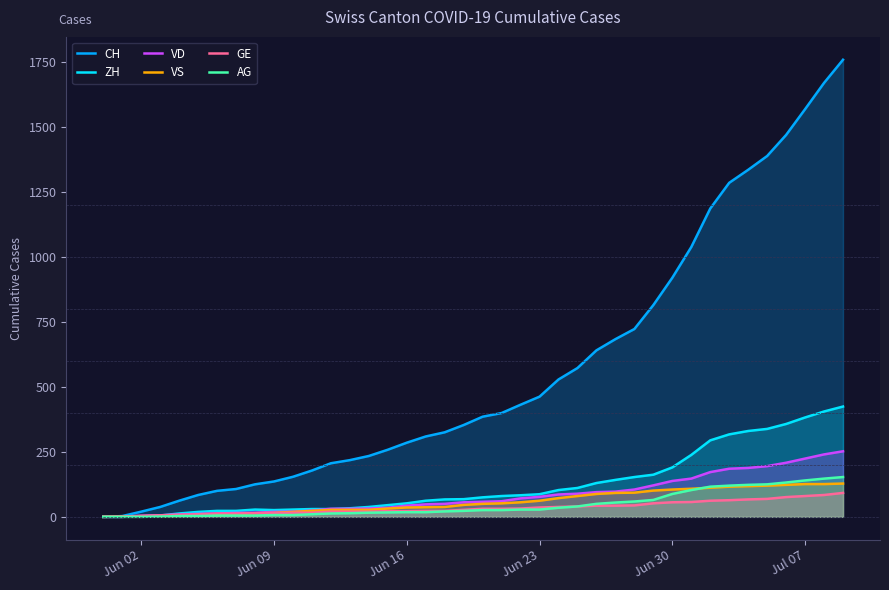

Reading left to right, extract all data points from this chart.

CH: 0	3	20	38	62	84	100	107	125	136	154	178	206	218	234	258	285	309	325	353	385	399	431	462	528	572	640	683	722	814	919	1037	1185	1284	1334	1387	1468	1567	1668	1757
ZH: 0	0	2	5	13	19	23	23	28	26	28	30	30	33	38	45	52	62	67	68	75	80	83	87	103	111	130	142	153	162	190	238	294	317	330	338	357	382	405	424
VD: 0	0	4	6	9	11	13	15	16	19	20	24	31	31	32	35	43	48	50	56	58	60	71	77	86	89	95	97	105	121	138	147	172	185	188	195	208	224	240	252
VS: 0	1	2	2	4	6	7	9	14	15	19	23	27	27	27	32	36	37	38	46	50	52	56	62	72	80	88	92	93	101	105	108	112	116	118	120	123	126	126	128
GE: 0	1	4	6	8	10	13	13	14	14	16	16	20	20	20	22	22	23	23	27	31	31	32	36	38	40	43	43	44	52	56	57	62	64	67	69	76	80	84	92
AG: 0	0	0	1	3	3	5	5	5	7	7	10	13	14	16	17	18	18	21	23	26	26	28	28	35	40	50	55	59	65	88	103	116	120	123	125	132	140	147	153